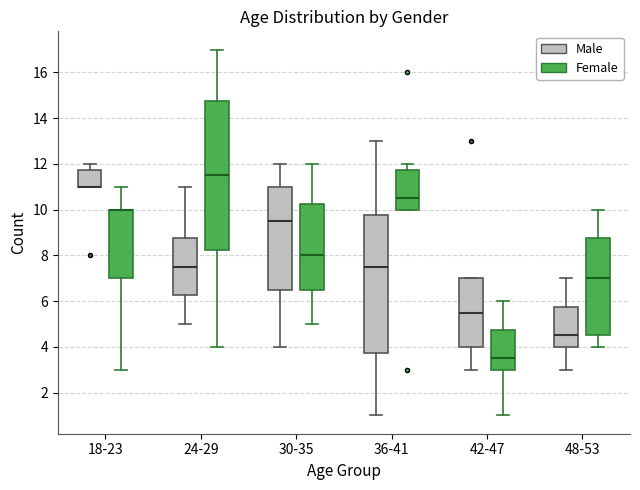

Reading left to right, transcribe this box plot: for each box, give where its median line is, the range the box spans, and where its two whiskers end, as read against the y-axis. The values are not printed on the chart, so give them approximately, as read against the axis.

18-23 (Male): median 11.0 (drawn on the box's lower edge), box 11.0 to 11.8, whiskers 11.0 to 12.0
18-23 (Female): median 10.0 (drawn on the box's upper edge), box 7.0 to 10.0, whiskers 3.0 to 11.0
24-29 (Male): median 7.6, box 6.2 to 8.8, whiskers 5.0 to 11.0
24-29 (Female): median 11.6, box 8.2 to 14.8, whiskers 4.0 to 17.0
30-35 (Male): median 9.6, box 6.6 to 11.0, whiskers 4.0 to 12.0
30-35 (Female): median 8.0, box 6.6 to 10.2, whiskers 5.0 to 12.0
36-41 (Male): median 7.6, box 3.8 to 9.8, whiskers 1.0 to 13.0
36-41 (Female): median 10.6, box 10.0 to 11.8, whiskers 10.0 to 12.0
42-47 (Male): median 5.6, box 4.0 to 7.0, whiskers 3.0 to 7.0
42-47 (Female): median 3.6, box 3.0 to 4.8, whiskers 1.0 to 6.0
48-53 (Male): median 4.6, box 4.0 to 5.8, whiskers 3.0 to 7.0
48-53 (Female): median 7.0, box 4.6 to 8.8, whiskers 4.0 to 10.0